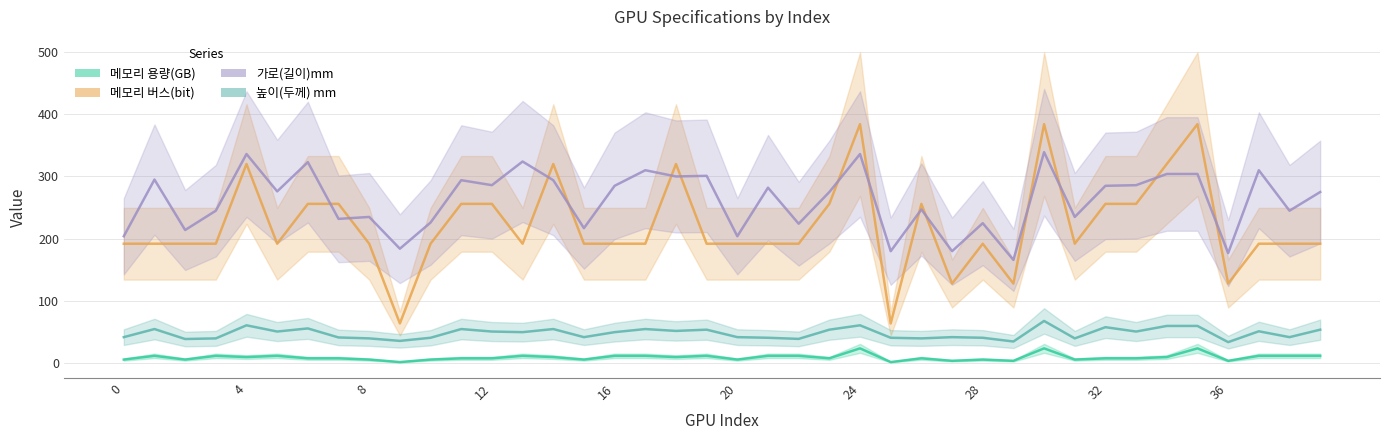

What is the value of the 메모리 용량(GB) point at the 33rd from the left?

8.0